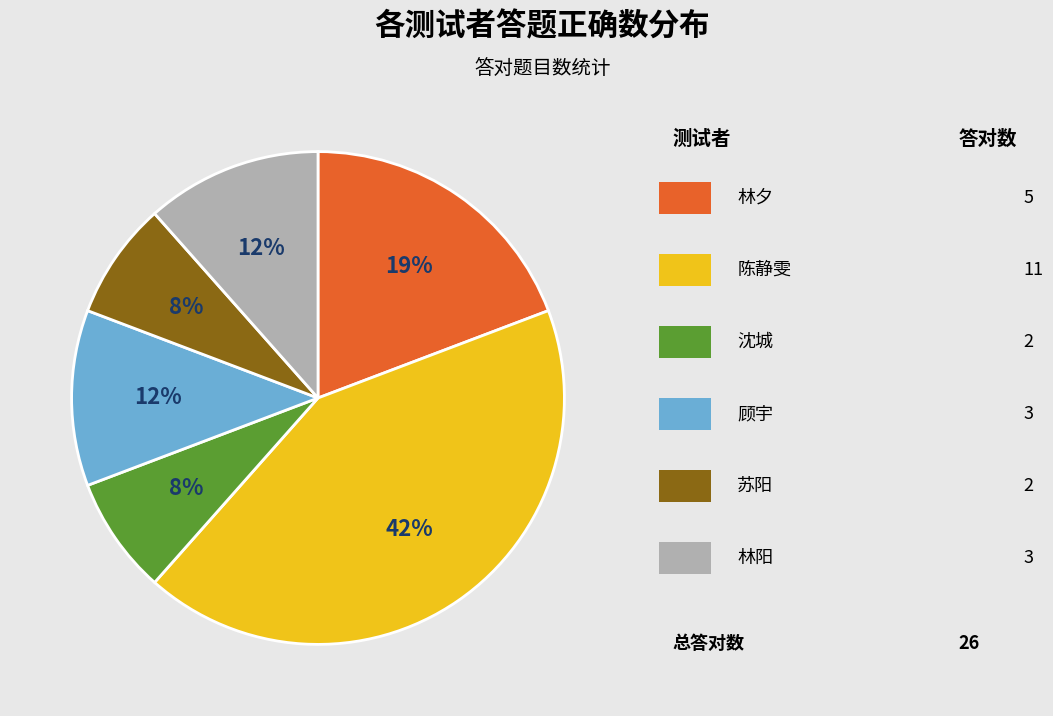

Is there a majority slice in this chart?

No